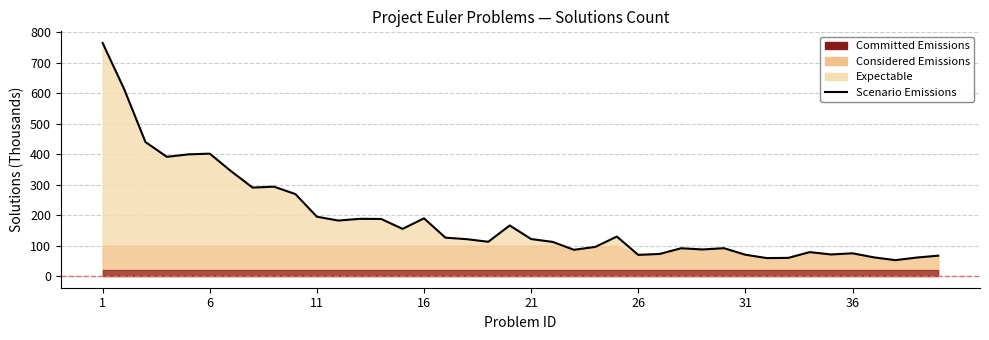

What is the difference between the second highest and minimum values?

562.1